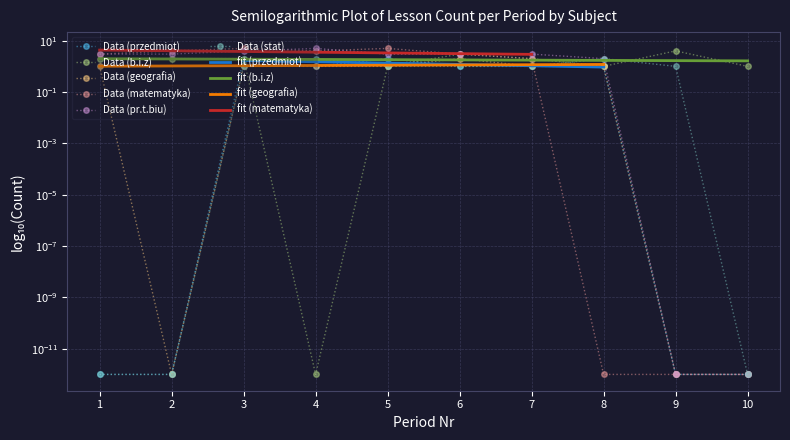

What is the value of the stat point at the 8th from the left?

2.0